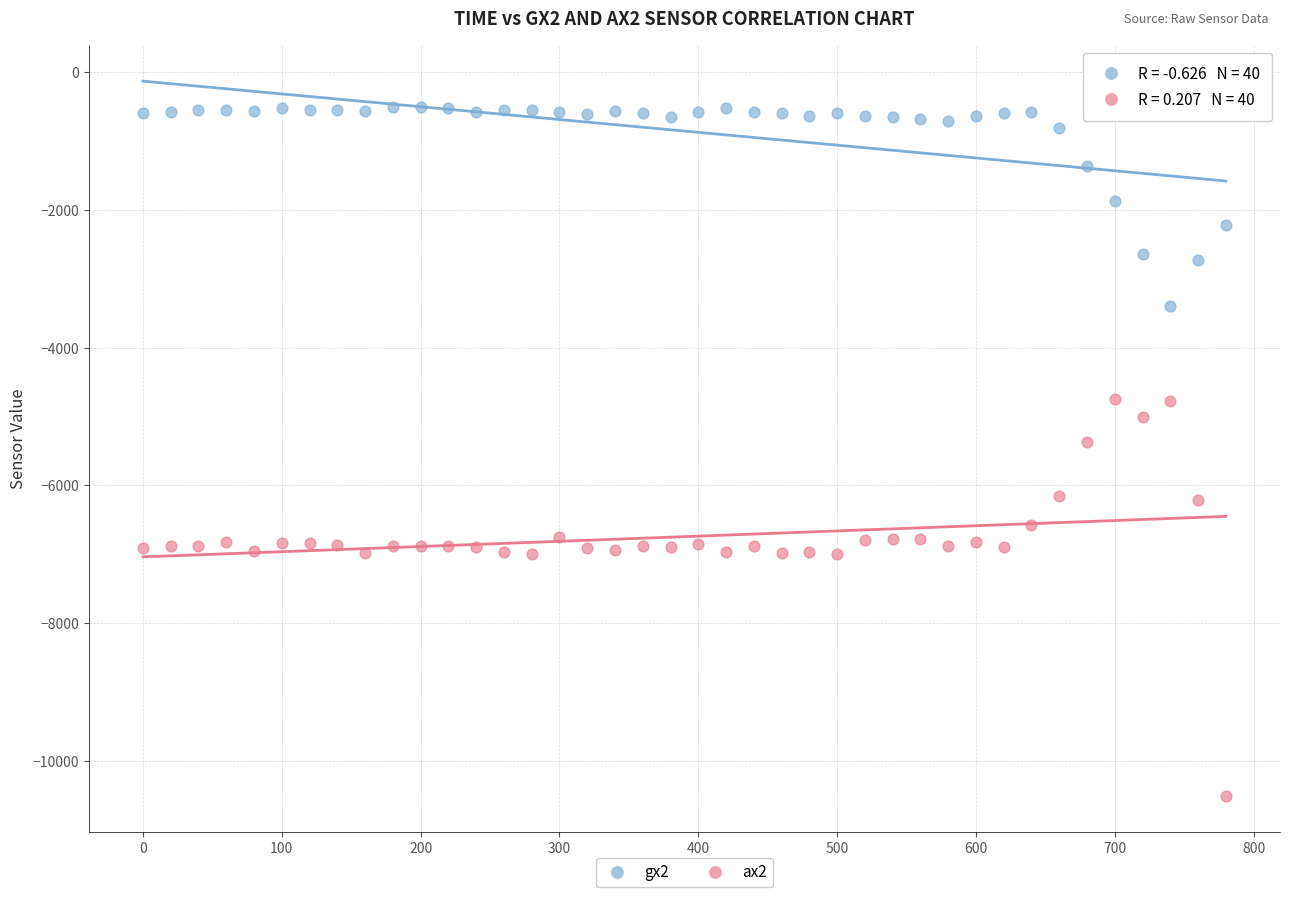

Which series has the largest Y range (max minus min)?

ax2